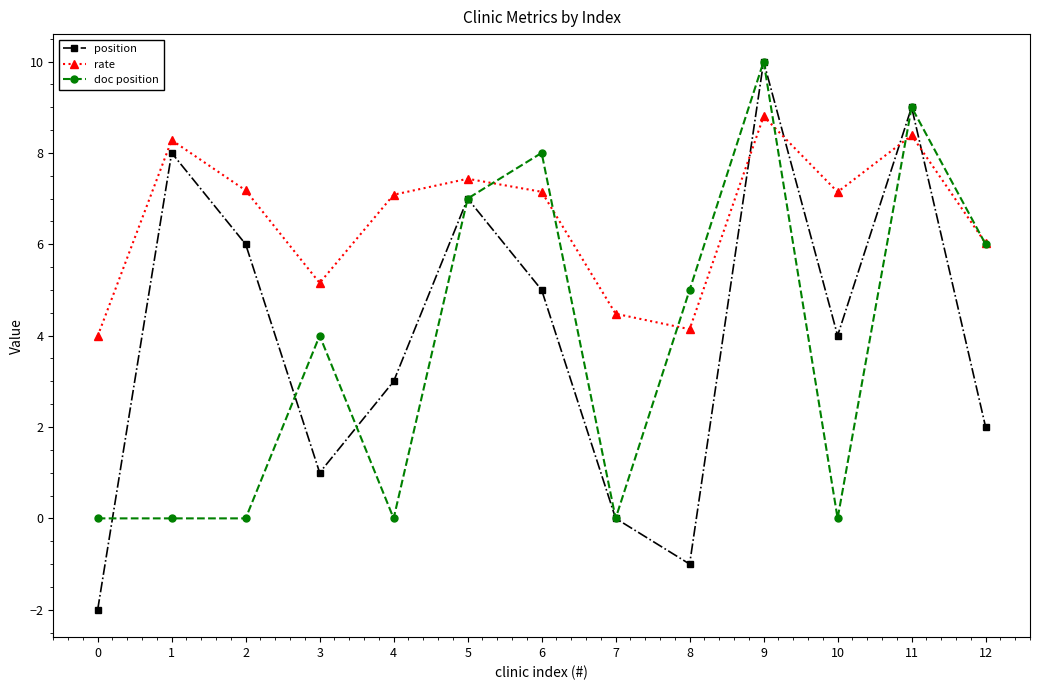

At which label is rate closest to 6?

12